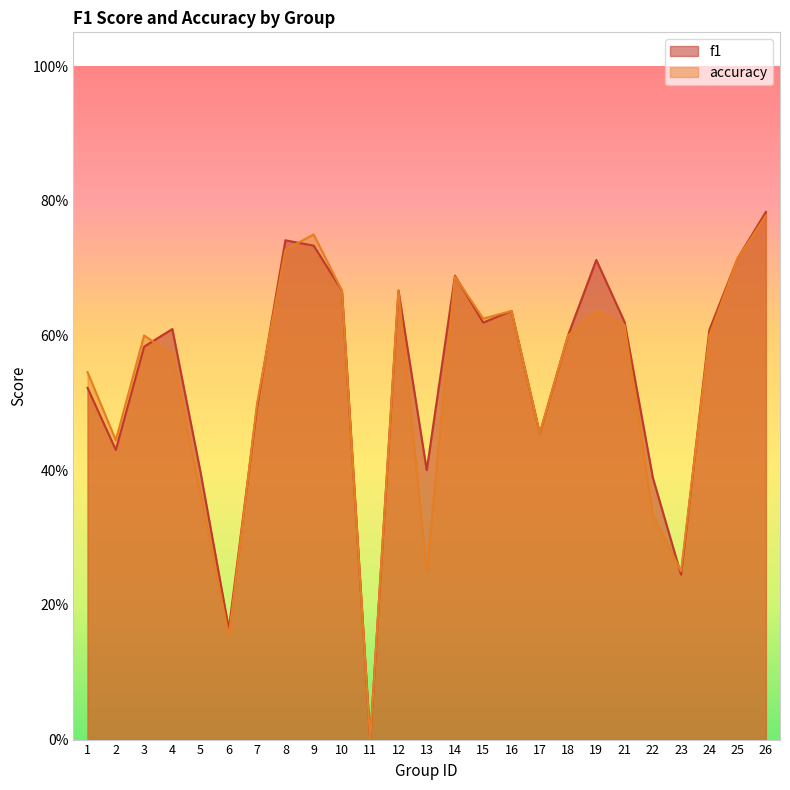

The f1 series shows 0.8 at 26. True or false?

True